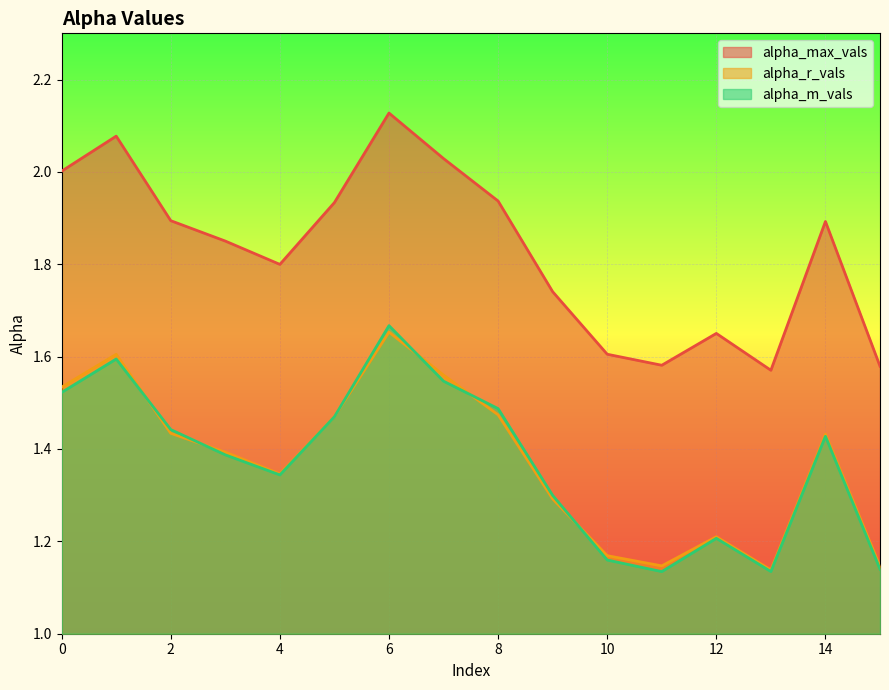

True or false: alpha_r_vals and alpha_max_vals intersect in this chart.

False